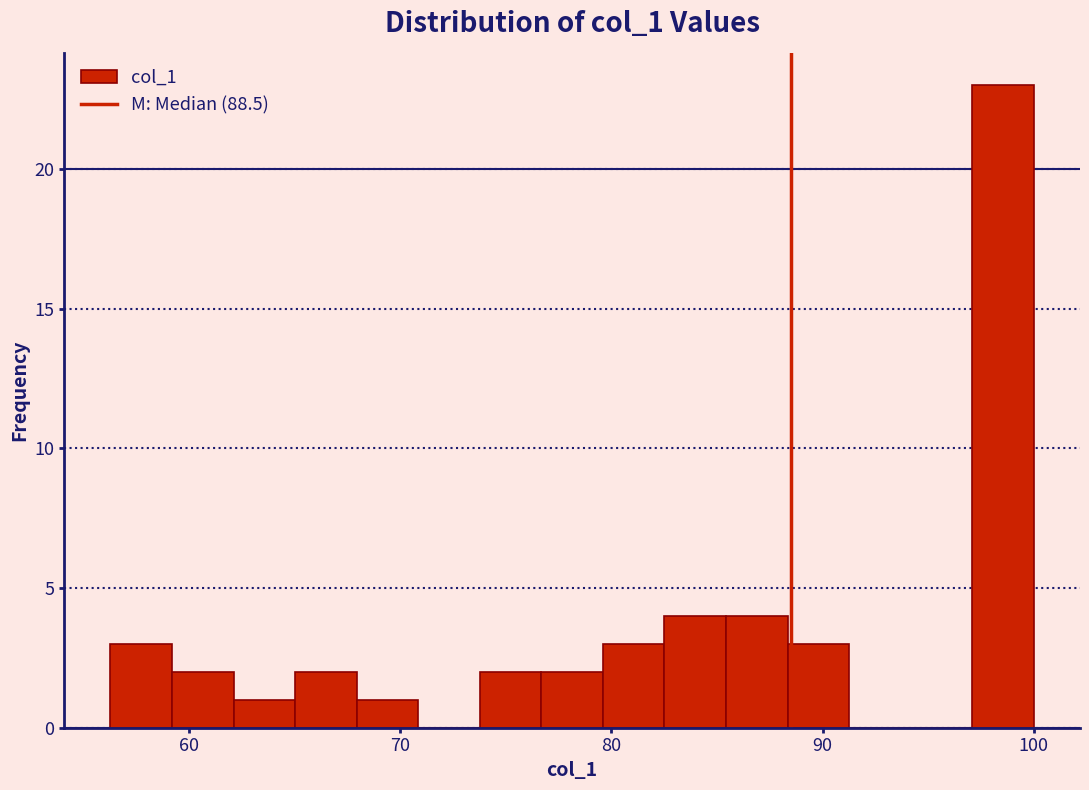

Read against the x-axis, roughly where is the centre of the tallest bar?

99